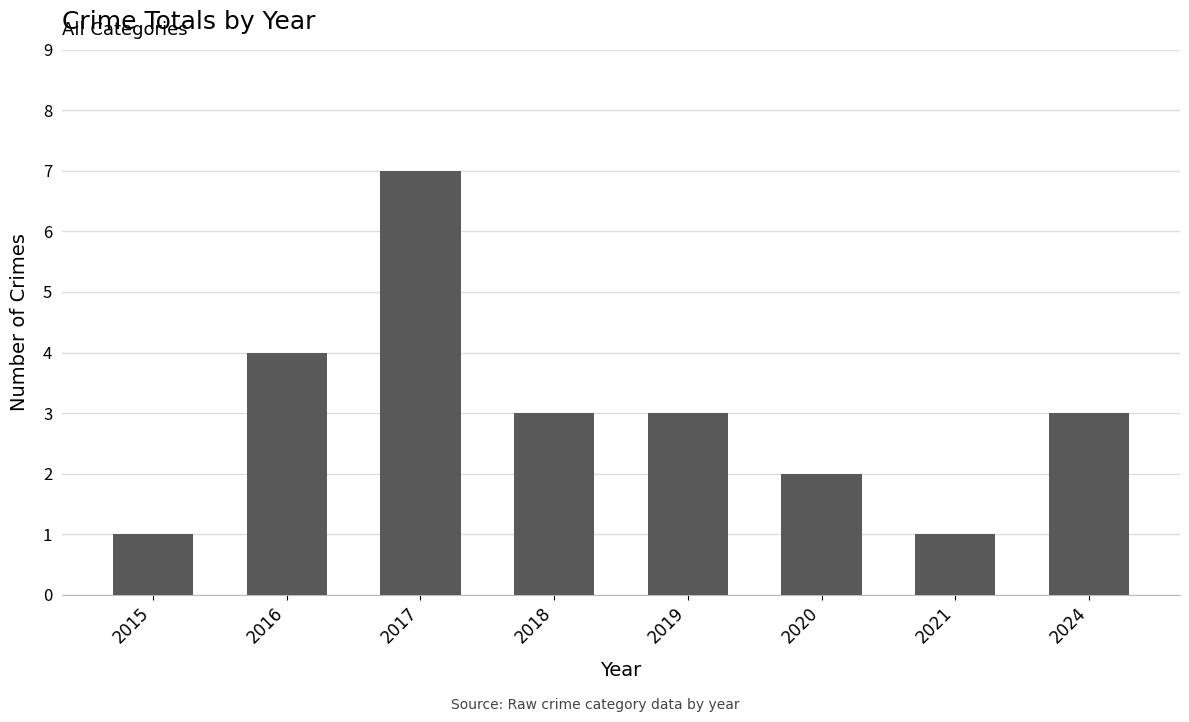

What is the ratio of the value at 2024 to the value at 2020?

1.5